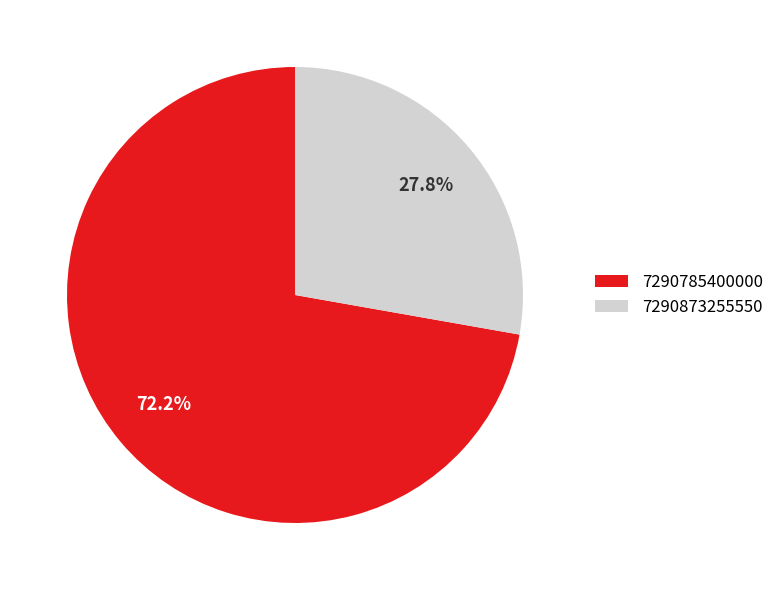

Which category has the smallest portion of the pie?

7290873255550